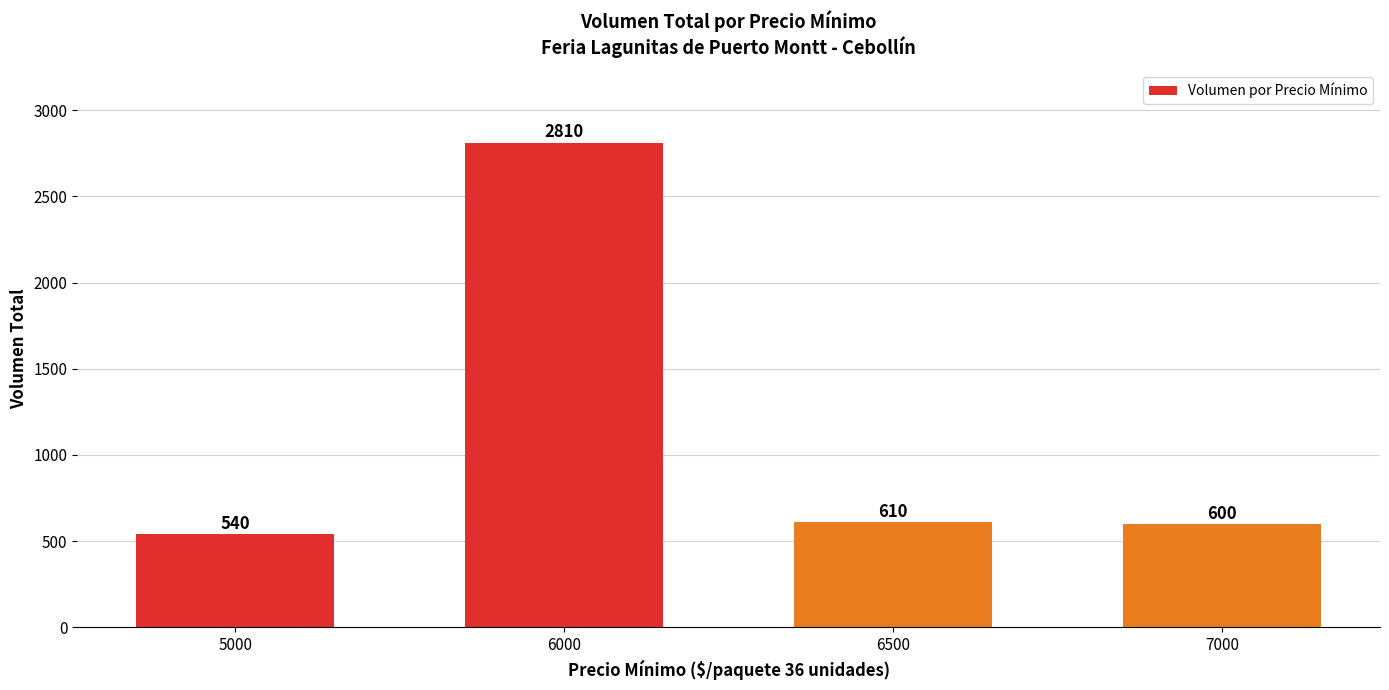

At which category does the chart reach its minimum across all series?

5000